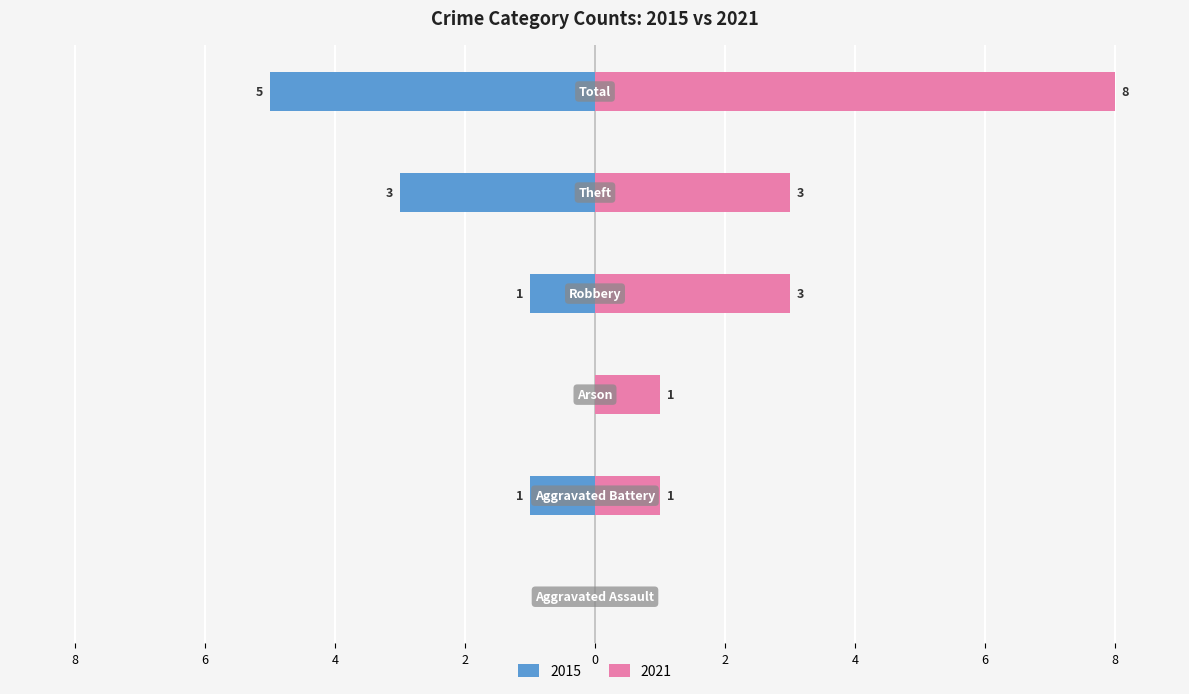

How many data points in Left (2015) are above -1?

2